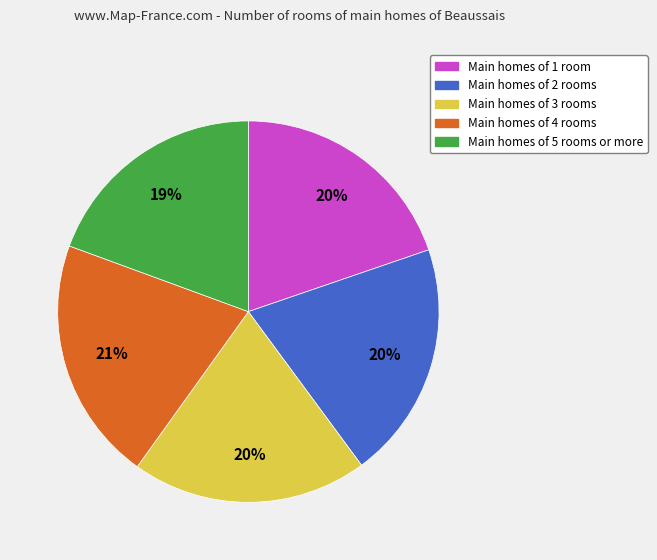

To the nearest percent, what is the average slice percentage?

20%